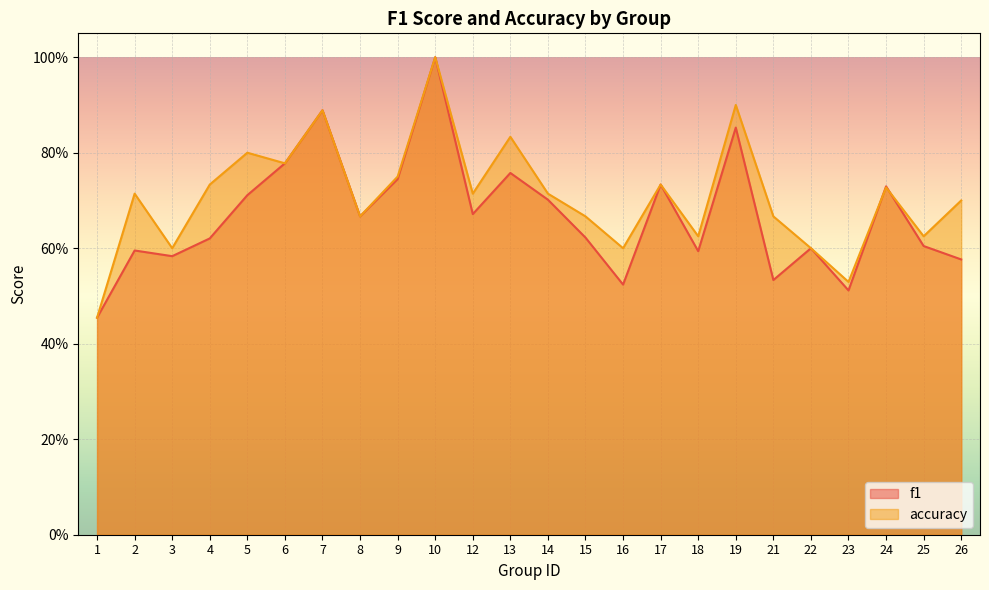

List the series in order of their overall mean, highest first.

accuracy, f1